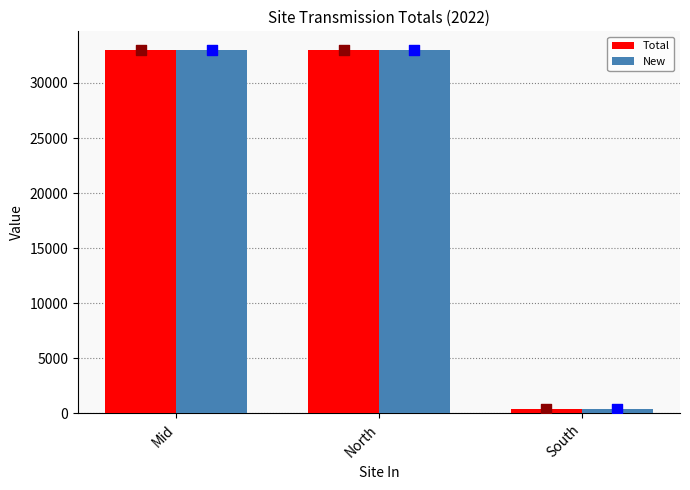

What is the total value across all series at South?

773.0